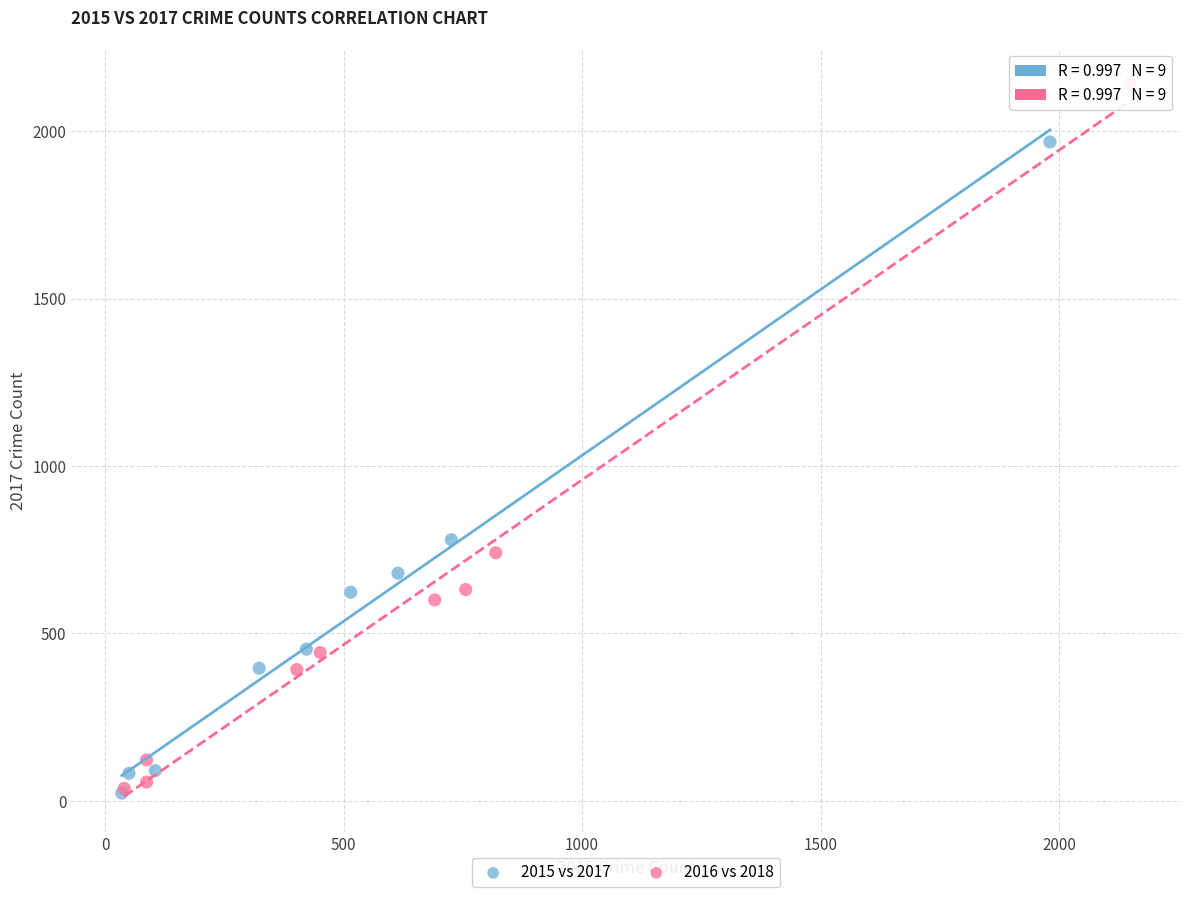

Which series reaches the maximum Y coordinate?

2016 vs 2018